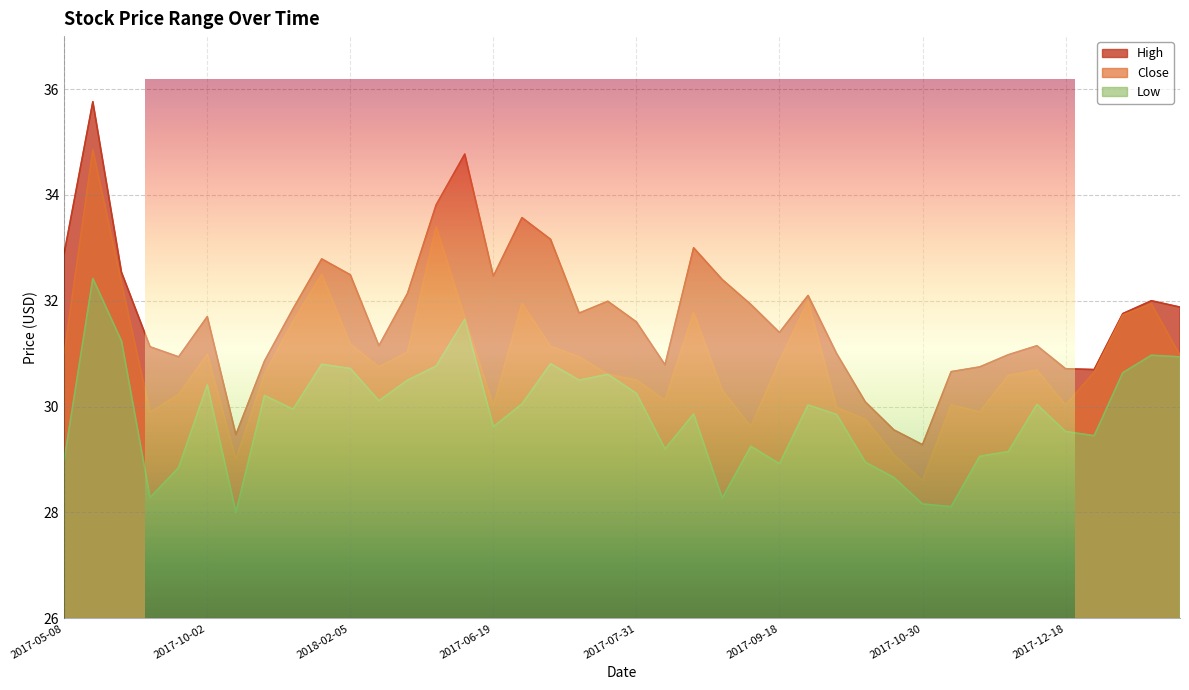

Is the value of Close at 2017-11-06 greater than the value of High at 2017-12-11?

No